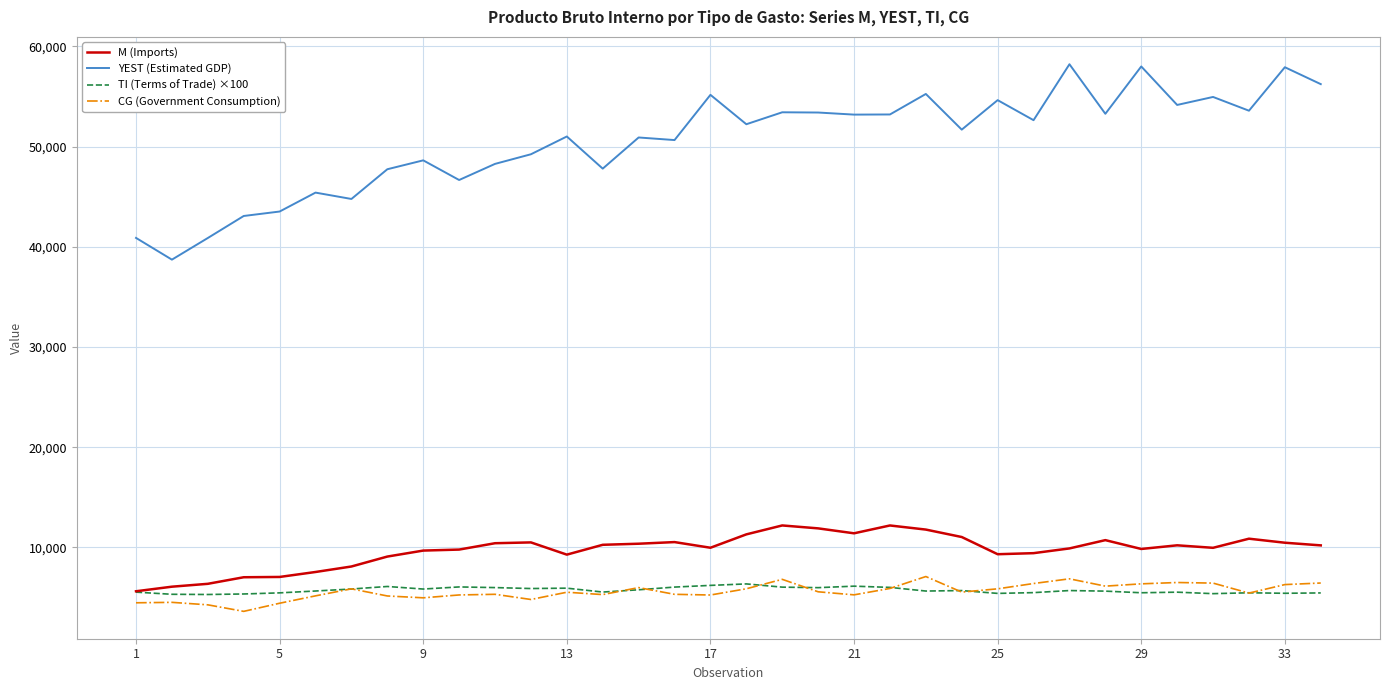

Which series has the largest total across all categories?

YEST (Estimated GDP)